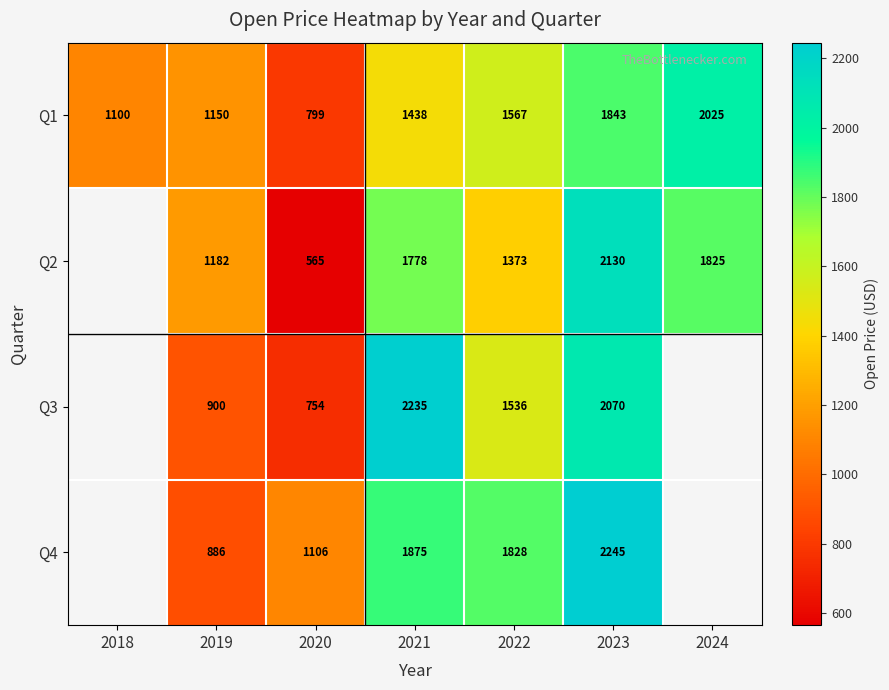

At which category is the sum across all series the highest?

2023